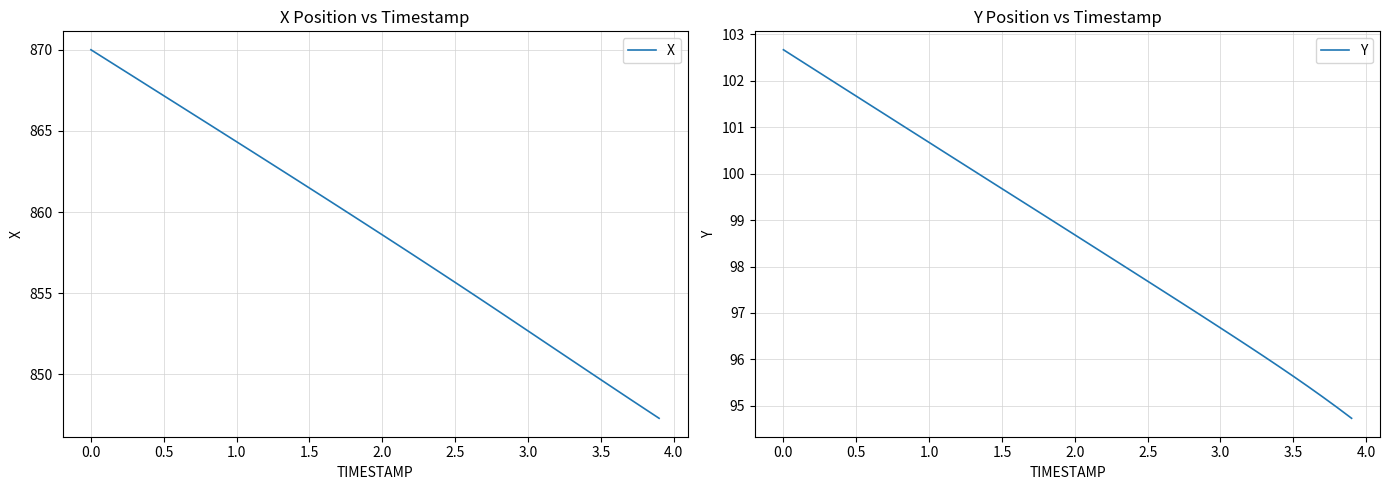

What is the value of the X point at the 10th from the left?

864.9